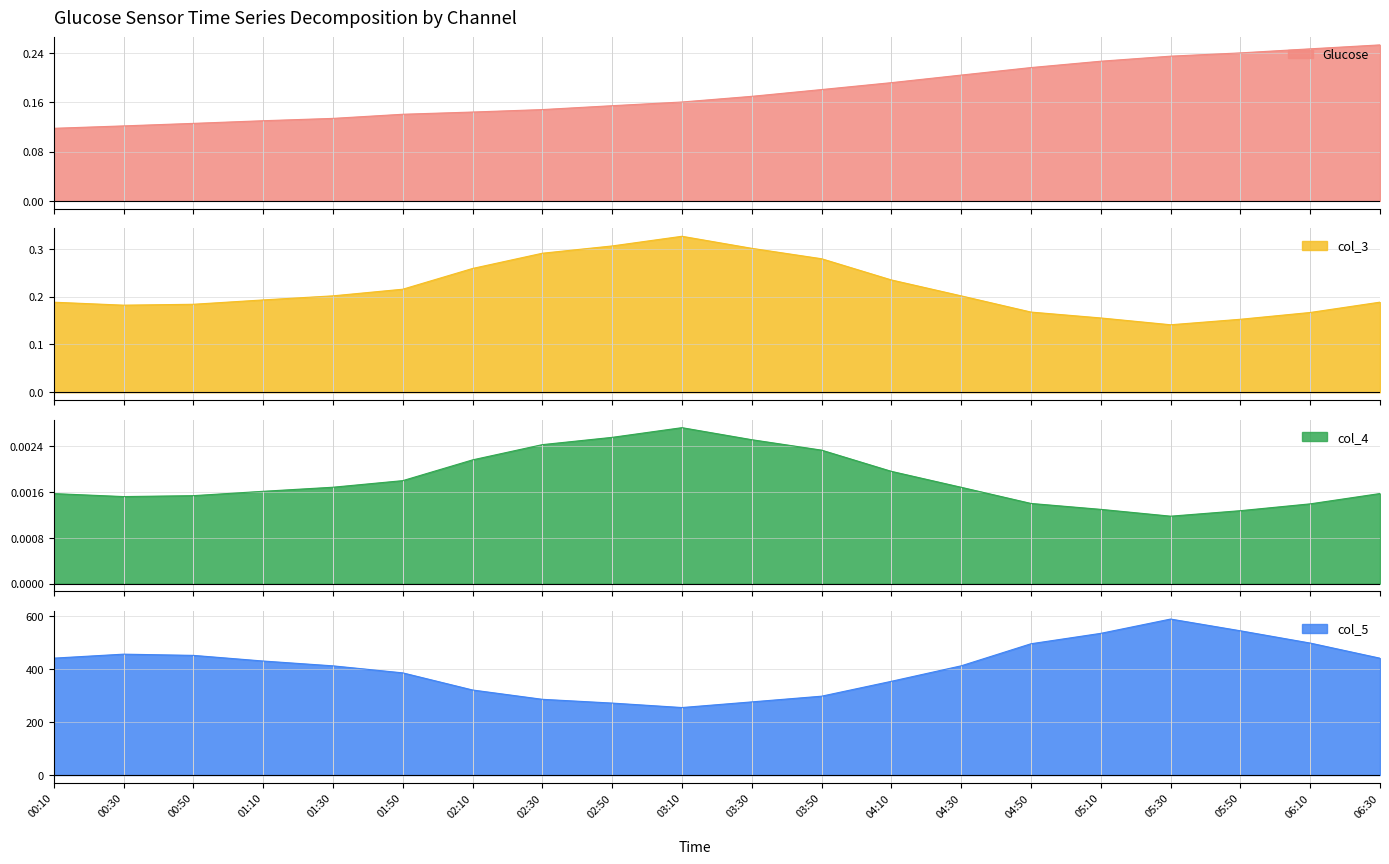

Which series has the largest total across all categories?

col_5